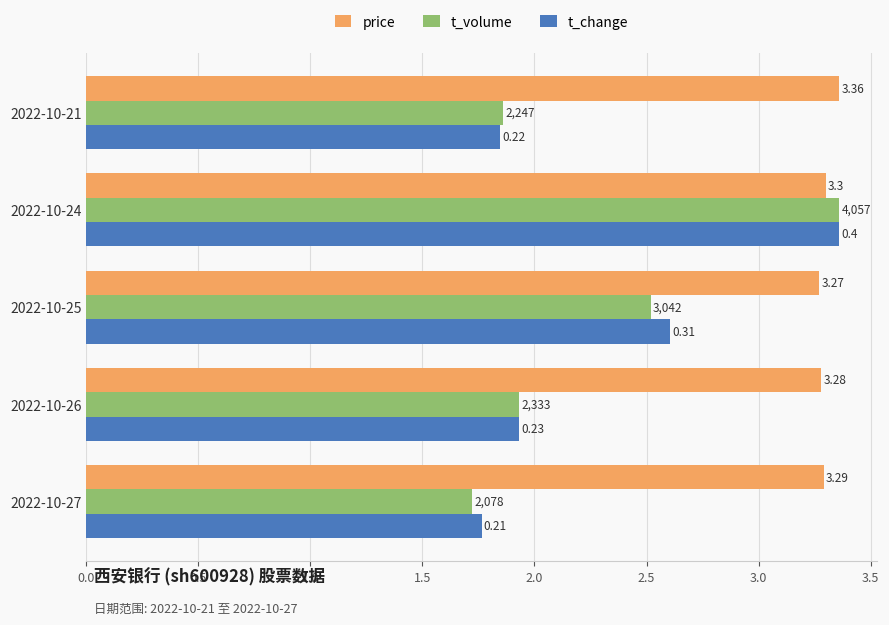

What is the smallest value displayed?

1.7